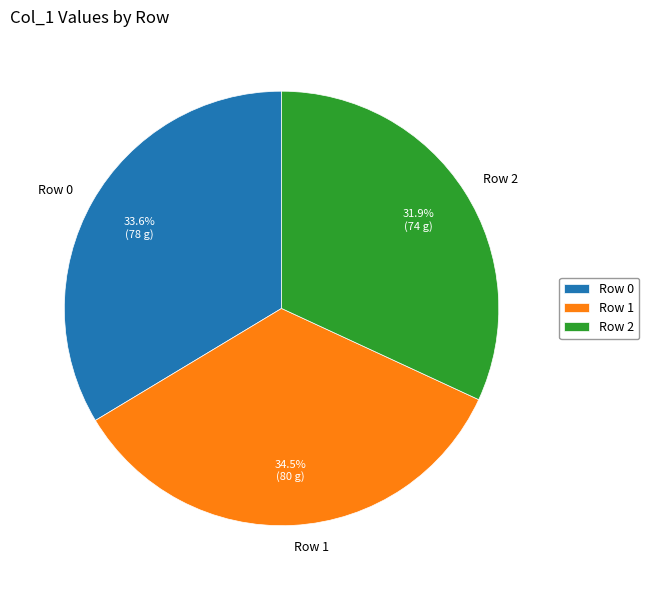

Do Row 0 and Row 2 together represent more than half of the pie?

Yes